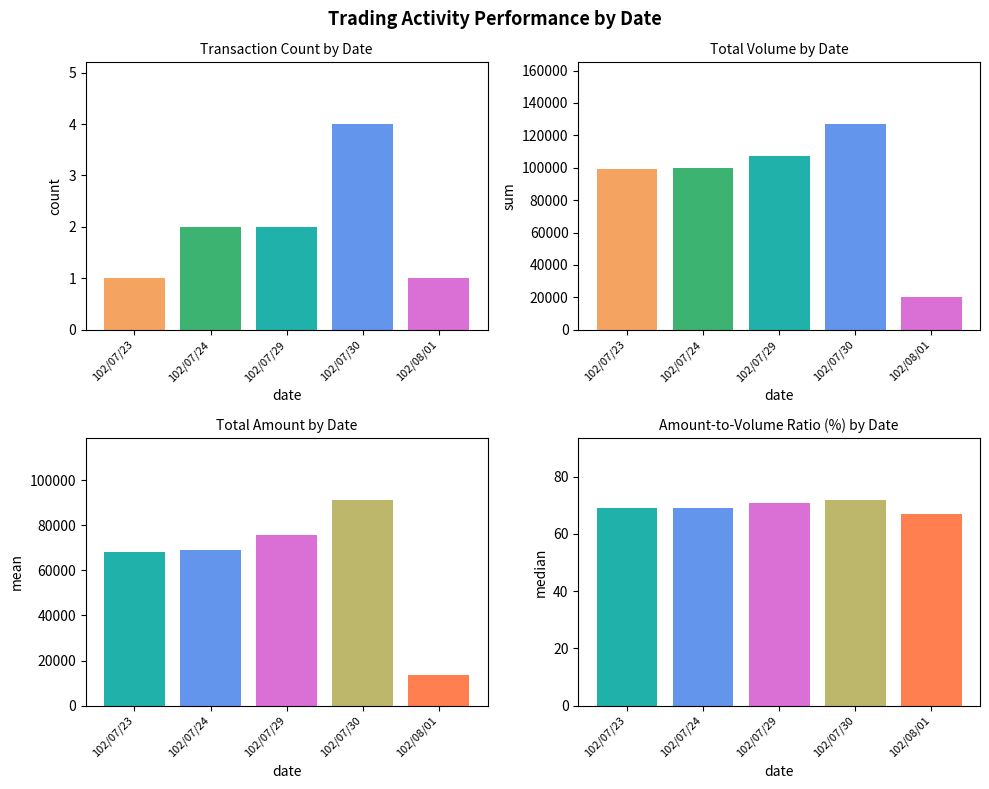

What is the value of the Amount/Volume % bar at the 4th from the left?

71.9